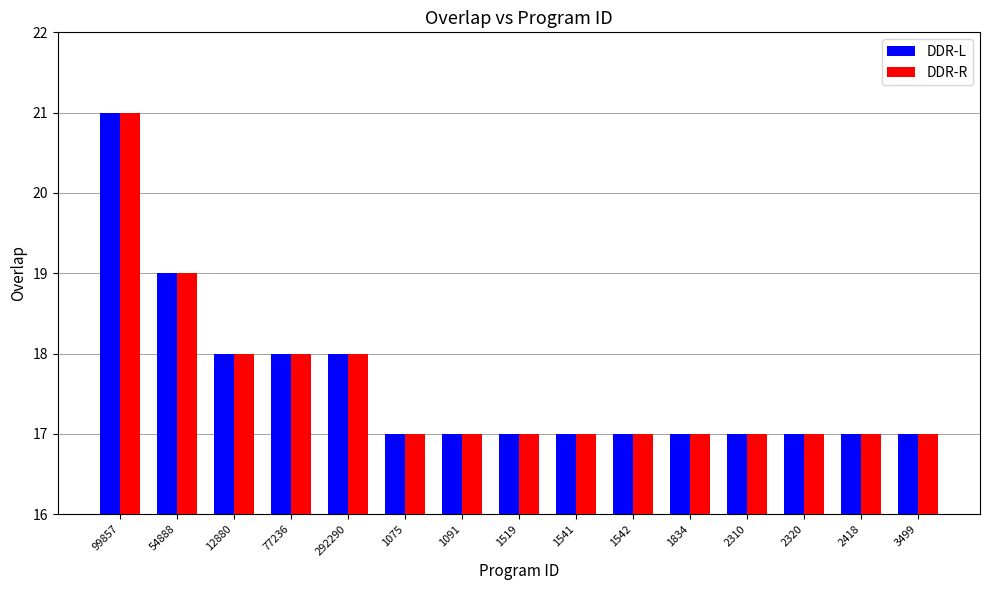

At which label does DDR-L reach its peak?

99857